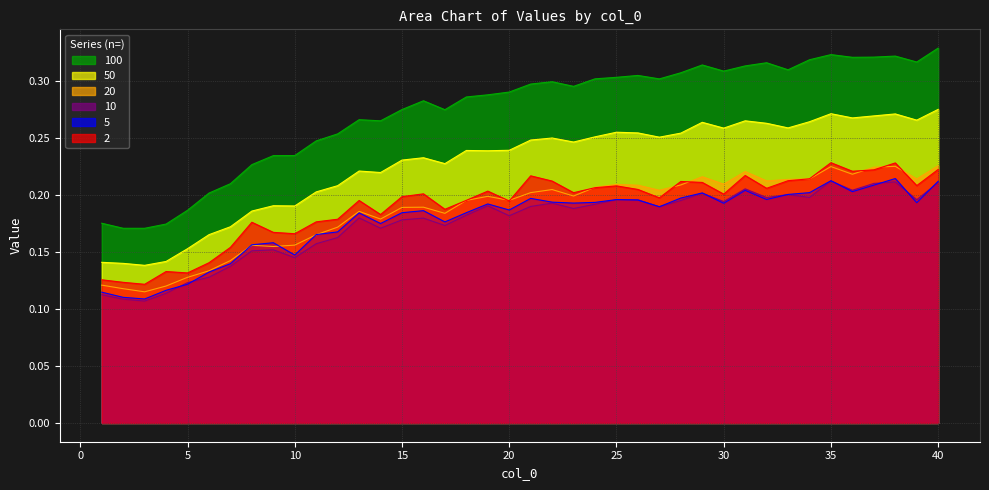

How many interior local valleys does the 10 series have?

12